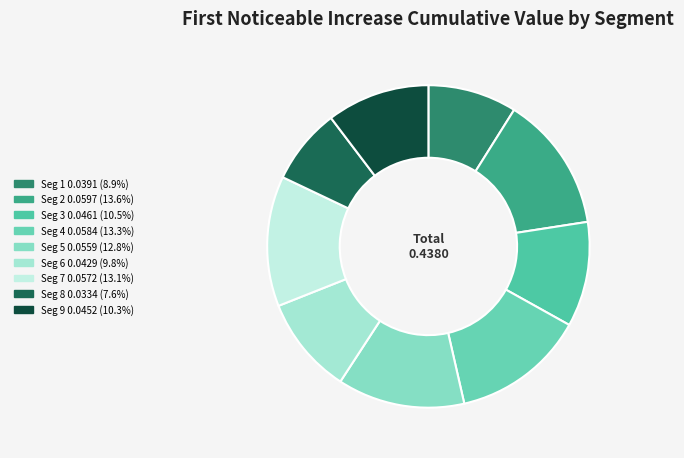

How many segments does this pie chart have?

9